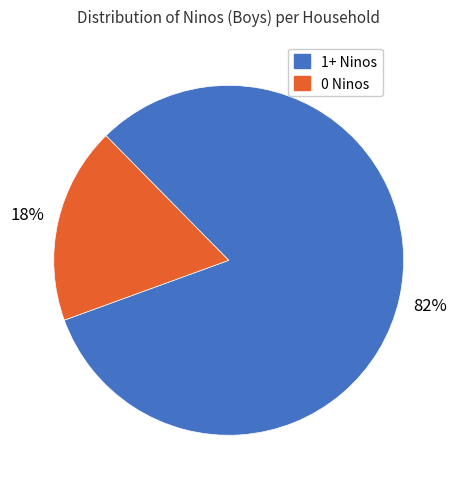

Which category has the smallest portion of the pie?

0 Ninos